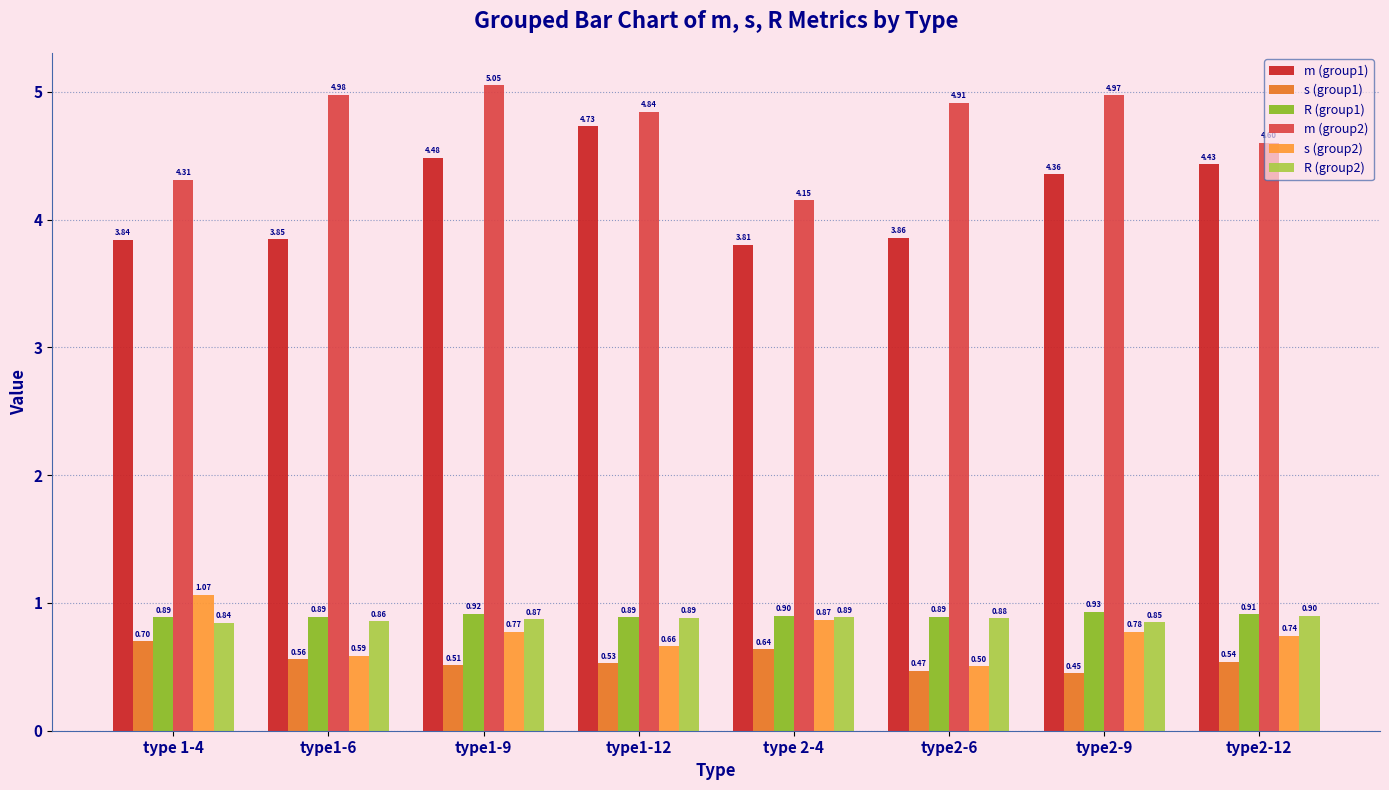

What is the label of the 7th bar from the right?

type1-6